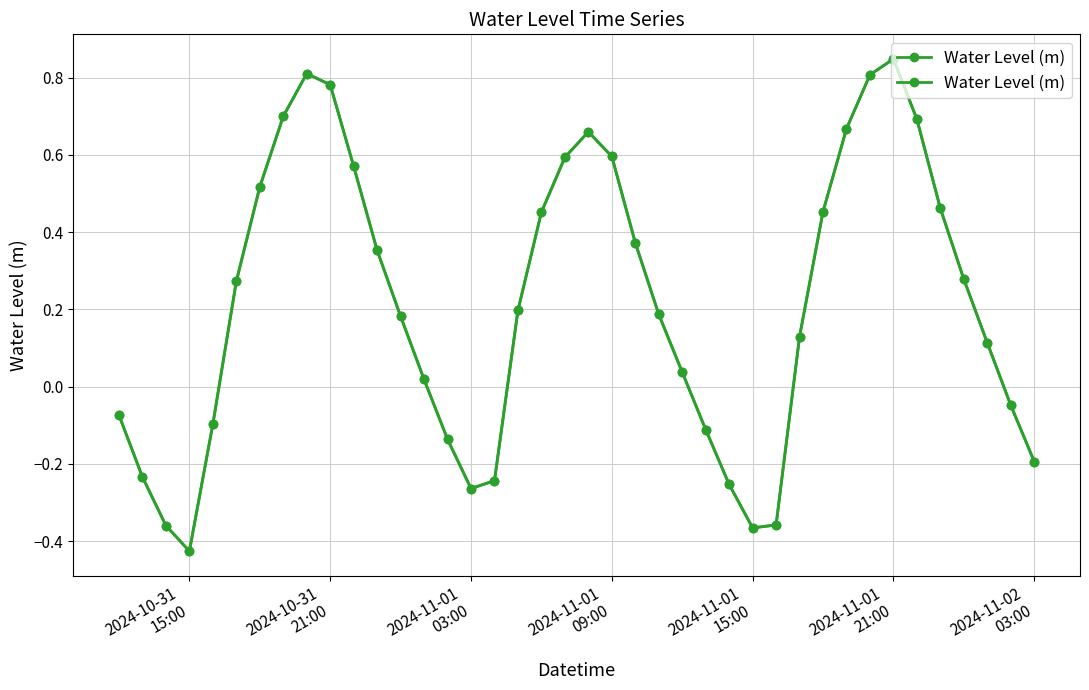

How many points are higher than both their immediate neighbors (excluding endpoints)?

3